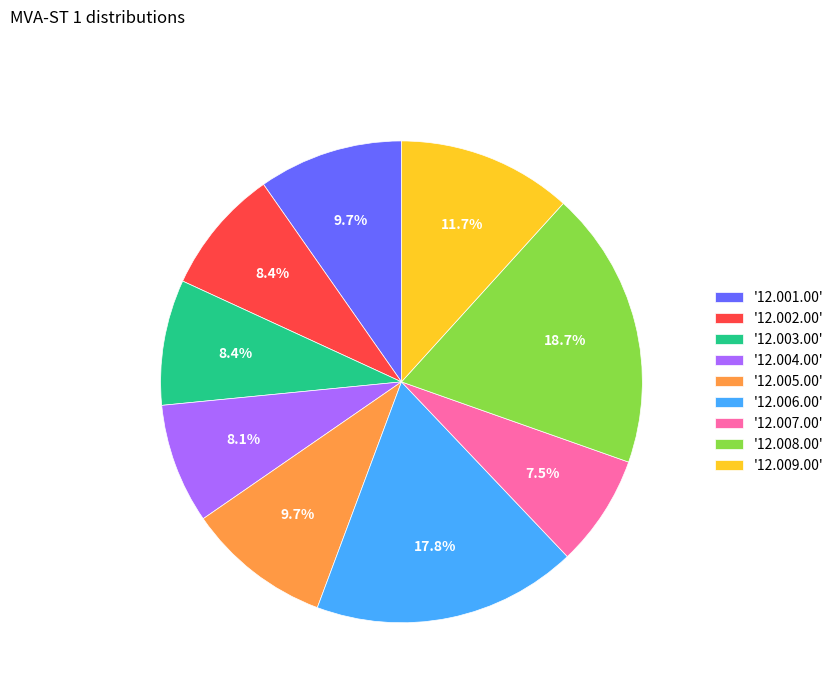

Which category has the smallest portion of the pie?

'12.007.00'